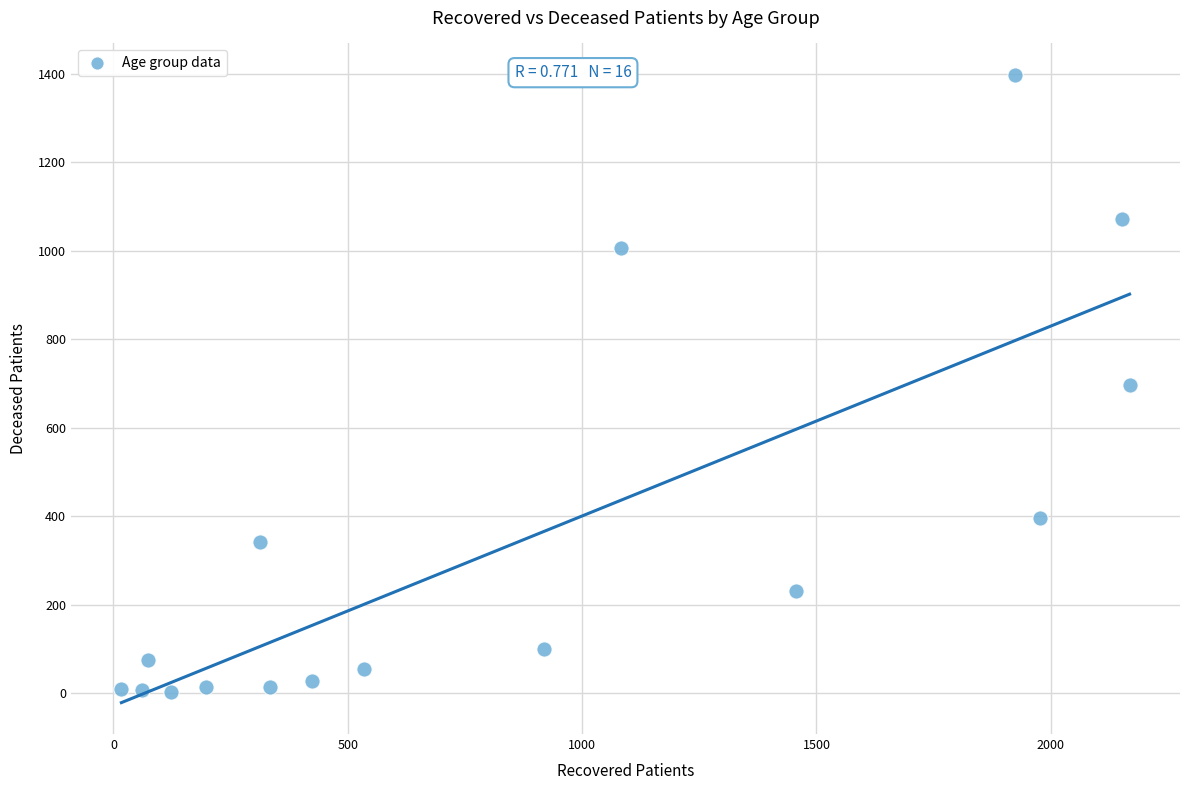

What is the range of X values (max minus min)?

2151